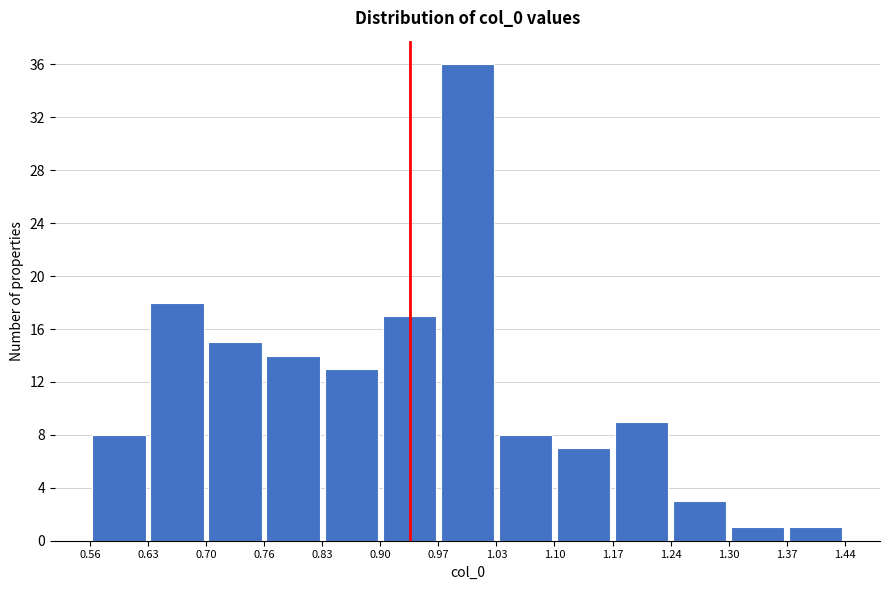

How tall is the bar that spans 0.70 to 0.76 on the x-axis? The values are not printed on the chart, so give them approximately, as read against the axis.

15